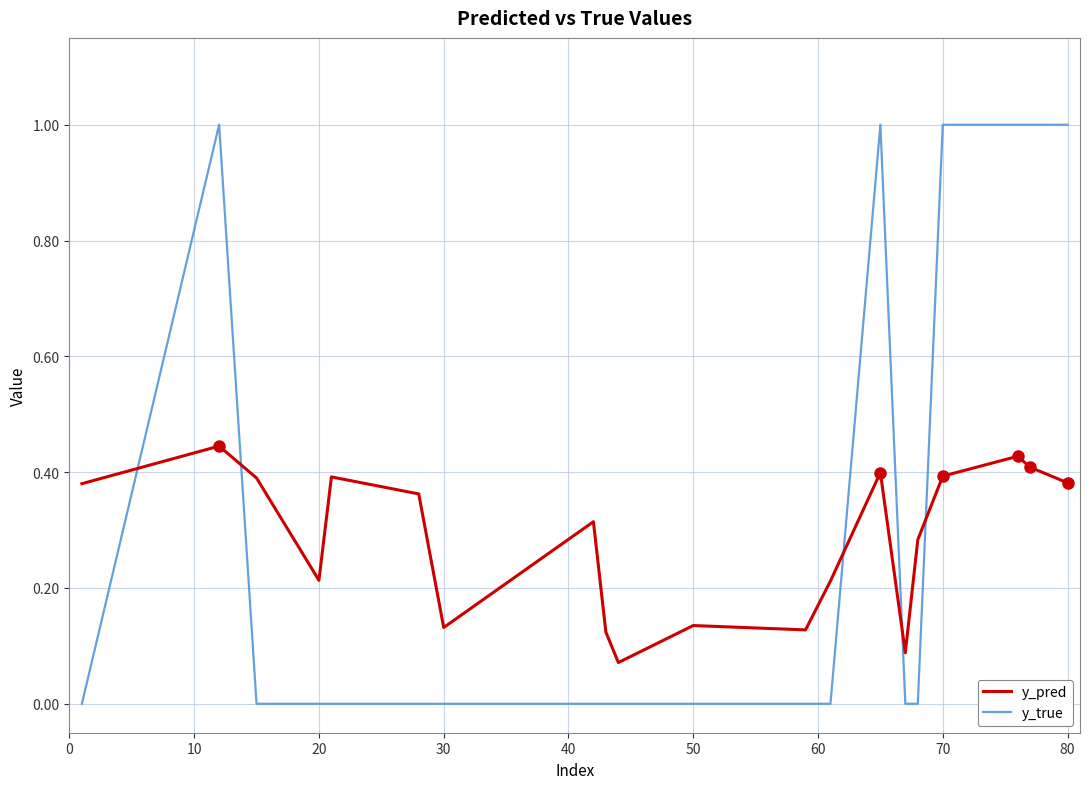

List the series in order of their peak value, highest first.

y_true, y_pred